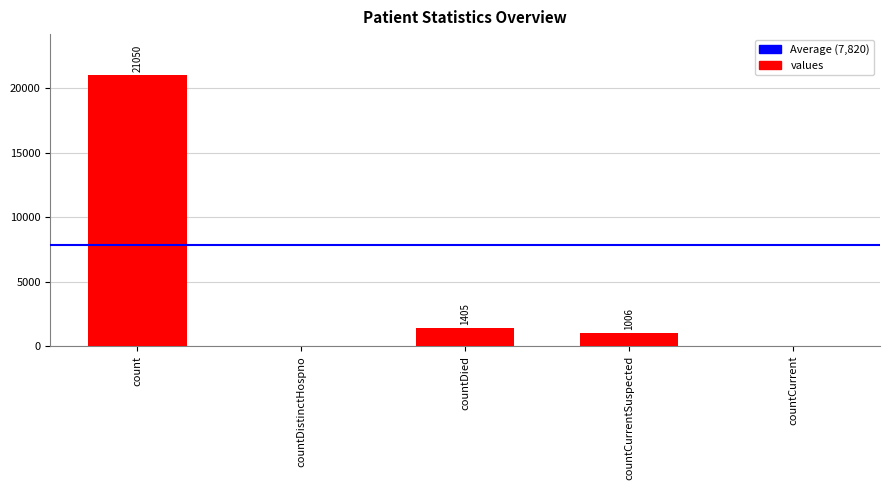

Is it true that the value at countCurrent is 0?

True